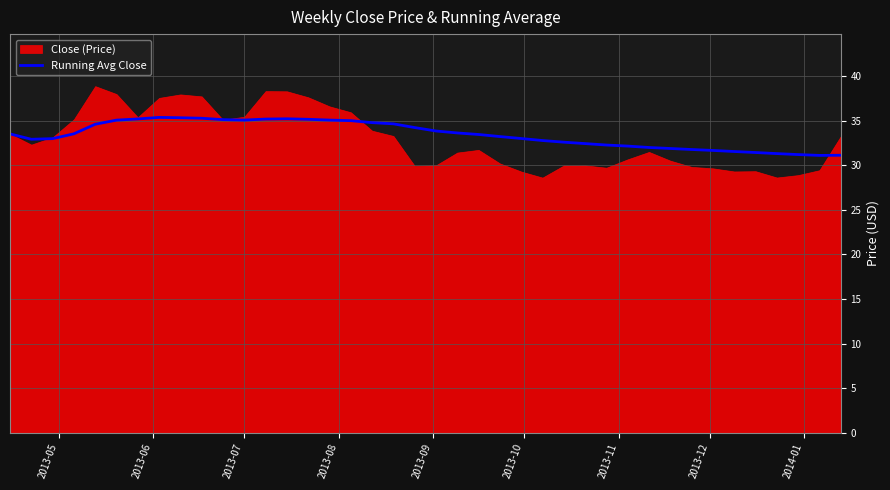

What is the highest value of the Running Avg Close series?

35.4